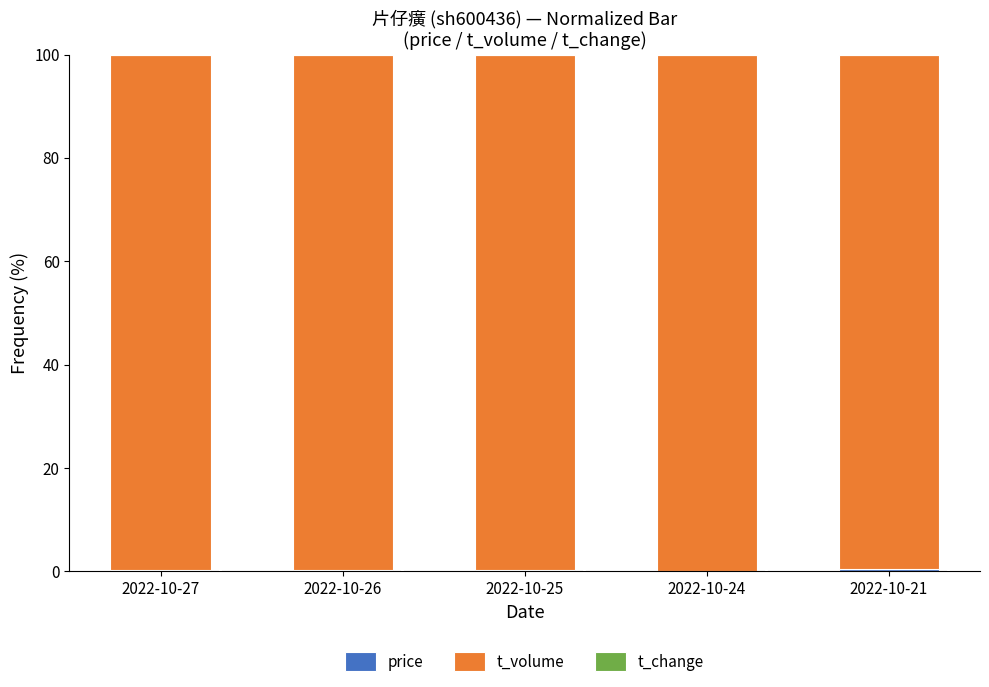

Count the price values in the range 0 to 1.

5